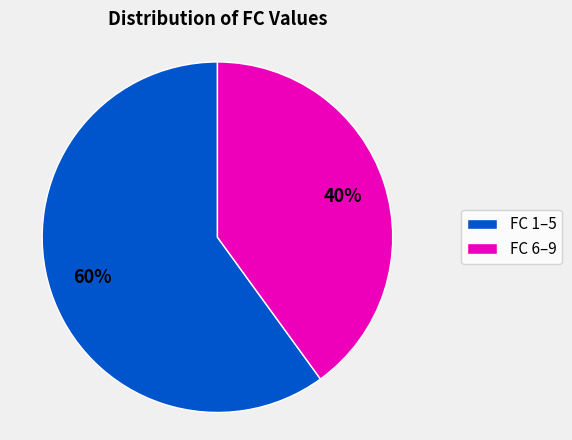

Which has a higher value, FC 1–5 or FC 6–9?

FC 1–5